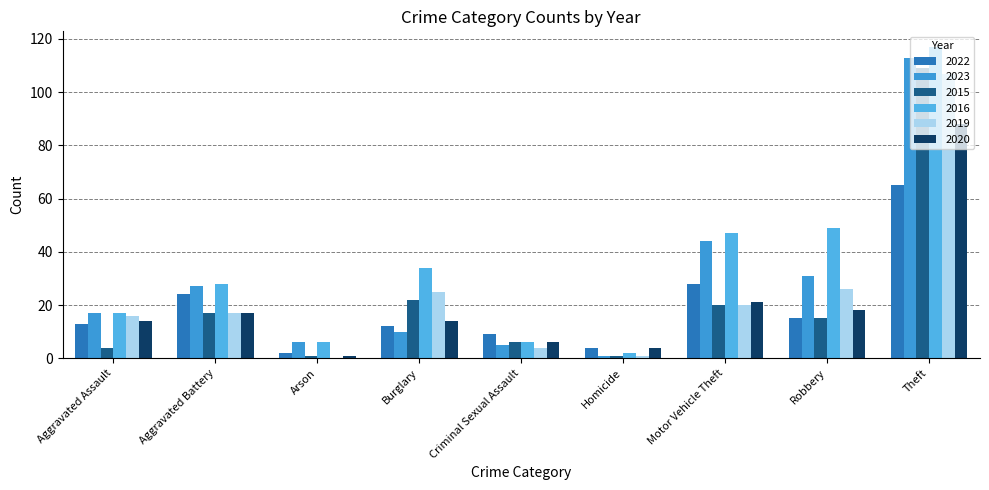

Where is 2020 nearest to the value 44?

Motor Vehicle Theft